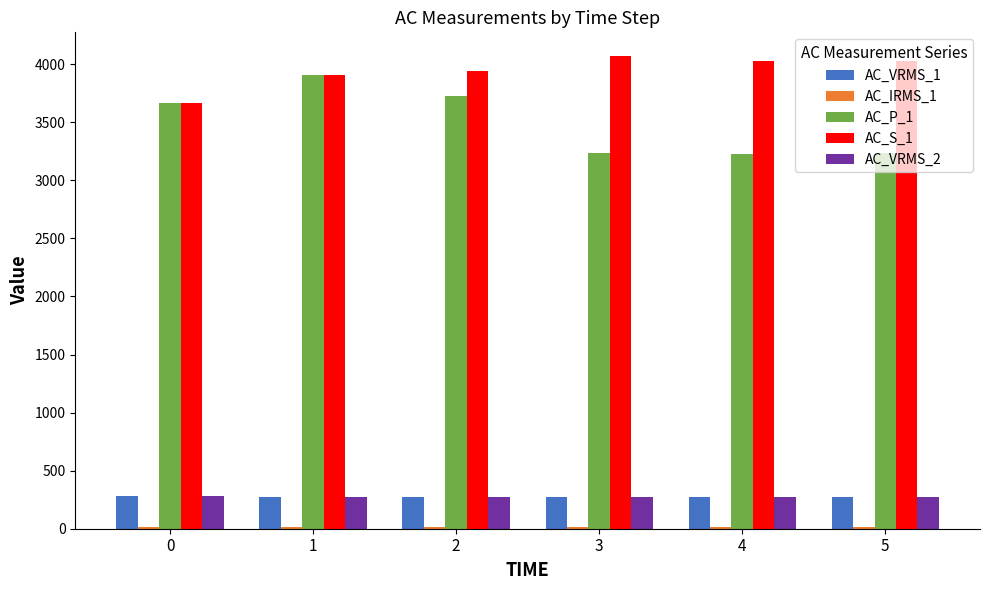

What is the maximum value shown in the chart?

4071.0